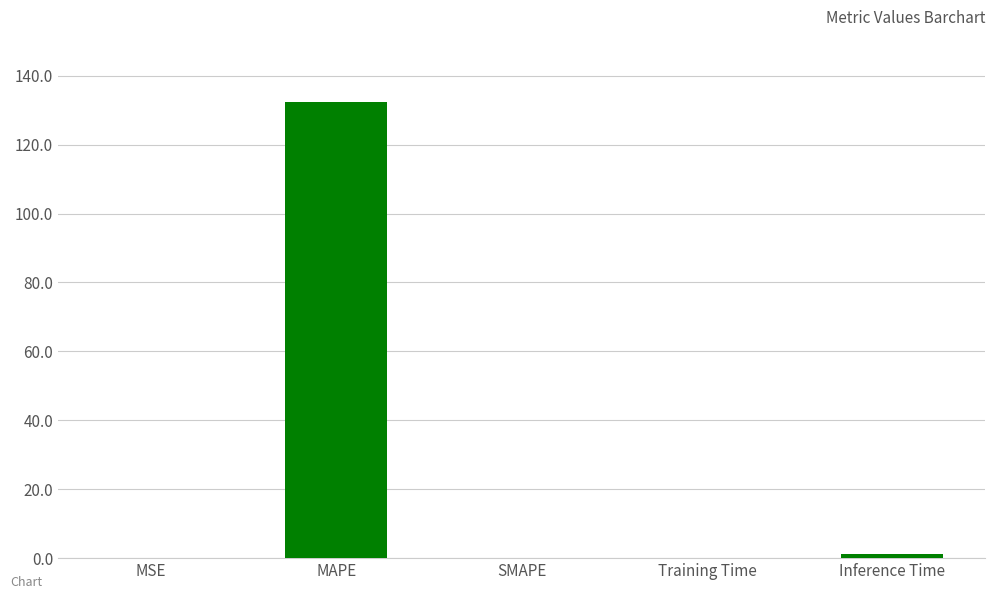

The chart shows a value of 86.3 at MAPE. True or false?

False